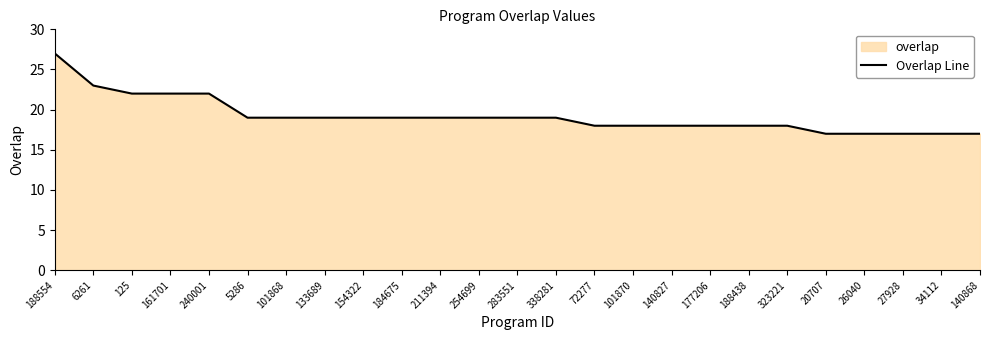

What is the value of the 24th point from the left?

17